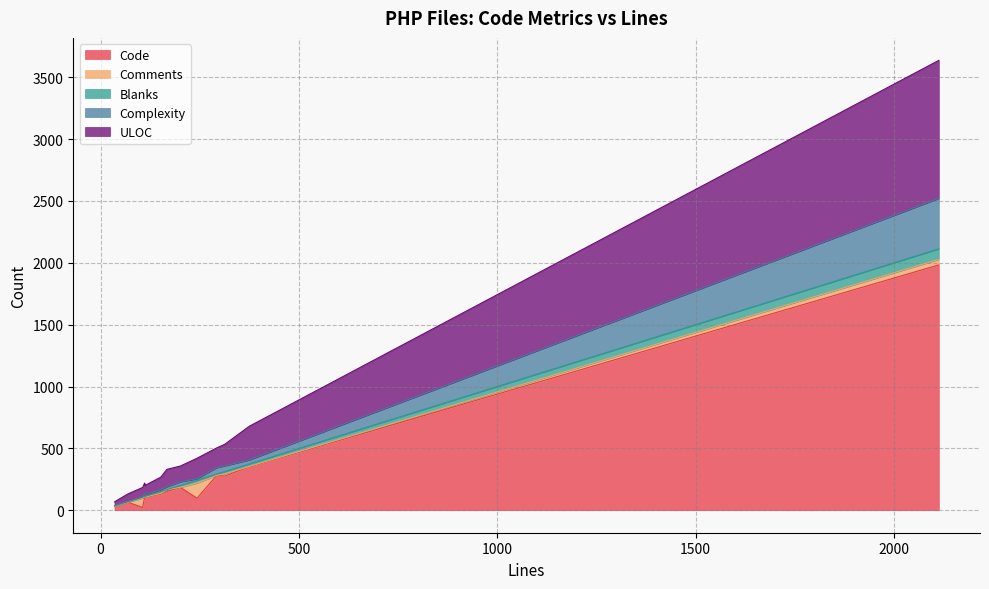

What is the sum of all Blanks values?

225